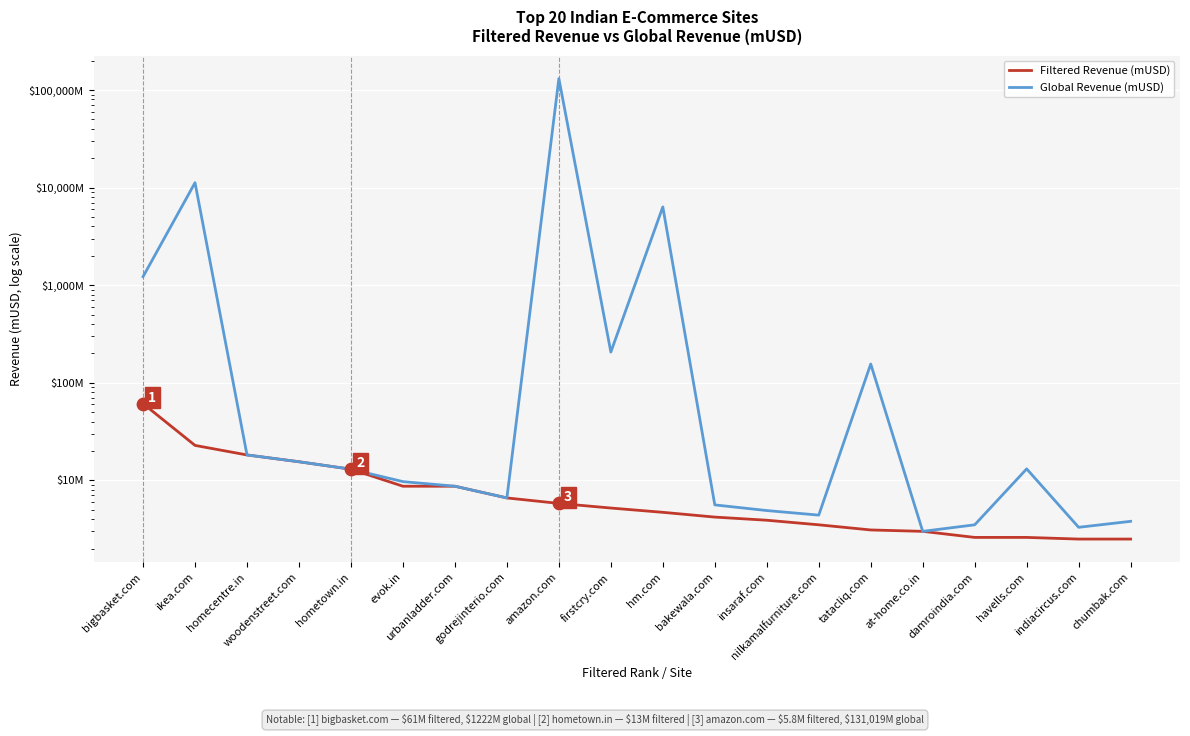

What are all the series names shown in the legend?

Filtered Revenue (mUSD), Global Revenue (mUSD)